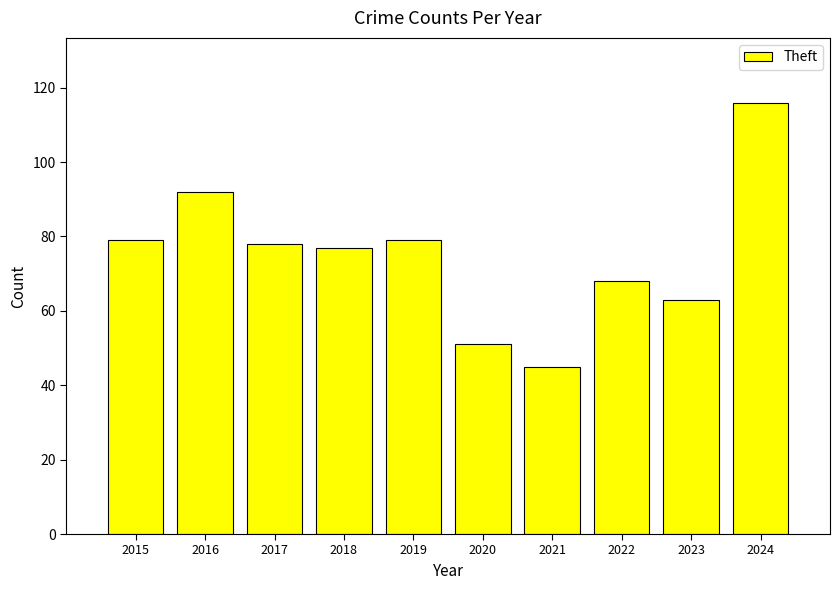

The value at 2015 is 79. True or false?

True